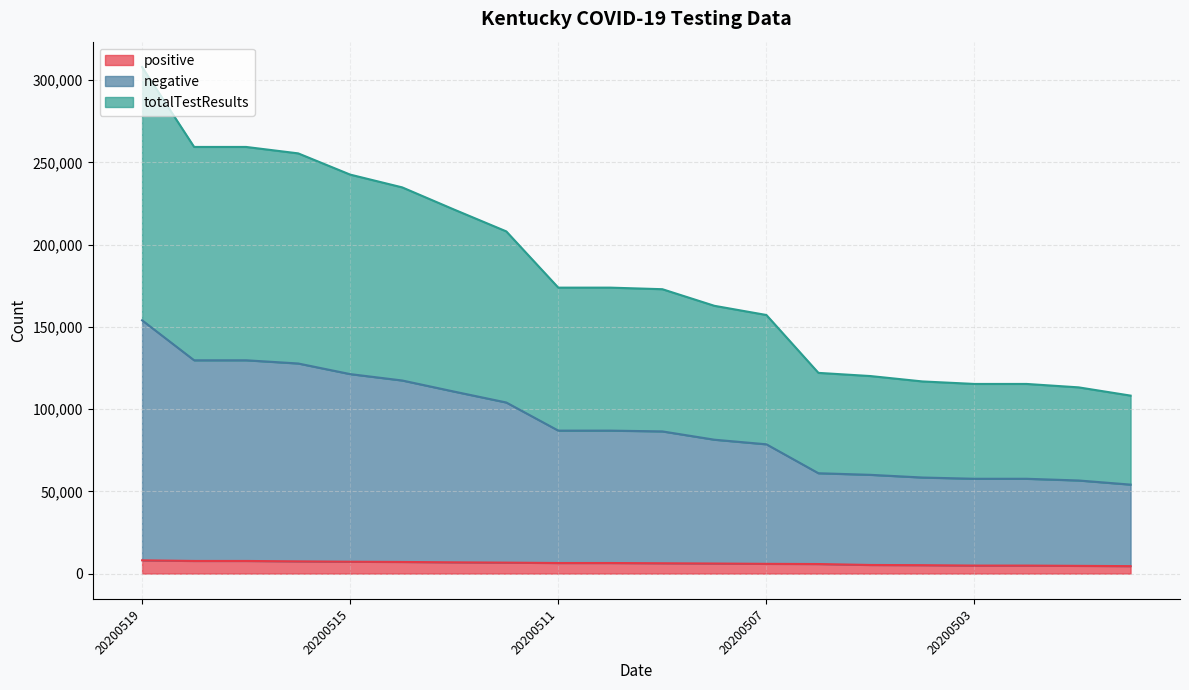

The negative series shows 86923 at 20200511. True or false?

True